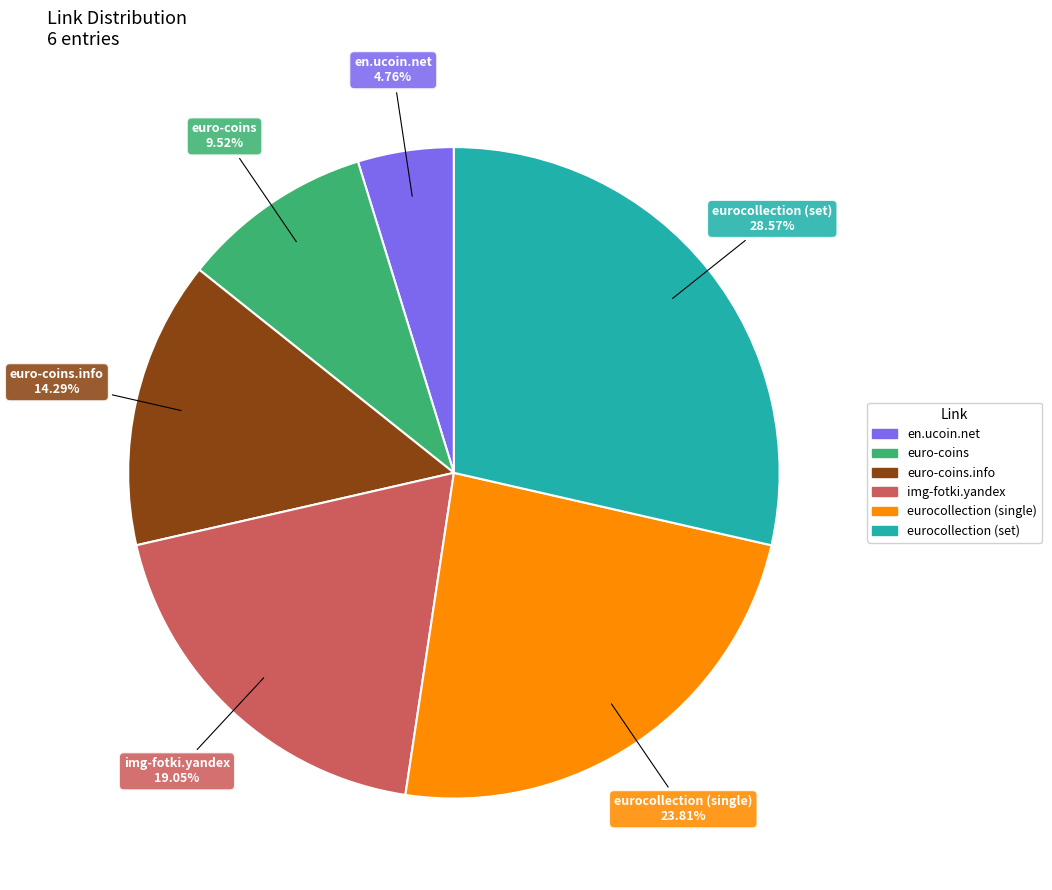

Is there any slice that represents more than half of the pie?

No